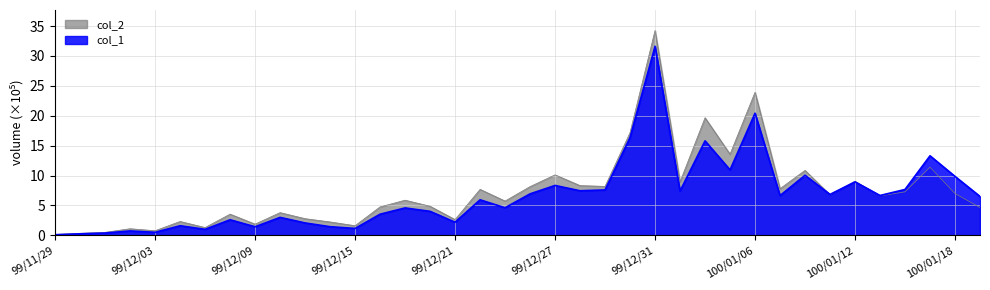

True or false: col_2 has a value of 13.5 at 100/01/03.

False